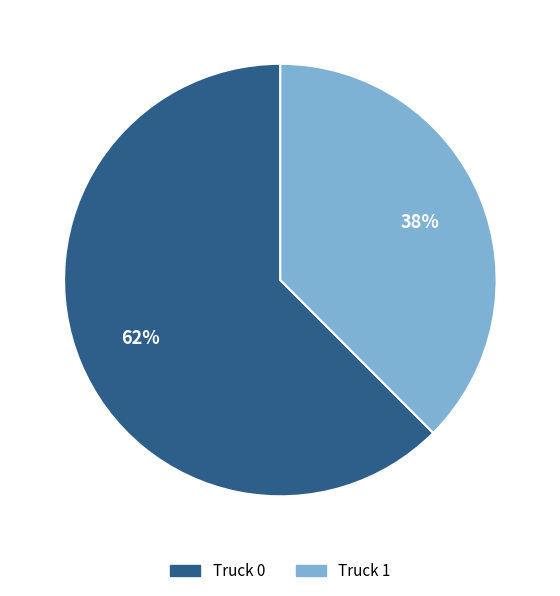

Between Truck 1 and Truck 0, which is larger?

Truck 0